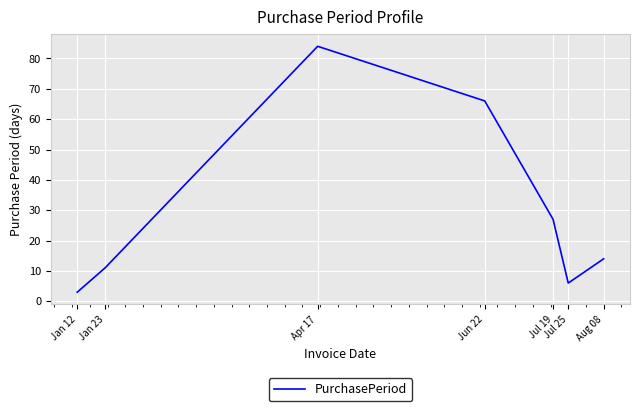

What is the approximate value at Jan 23, to the nearest 5?

10